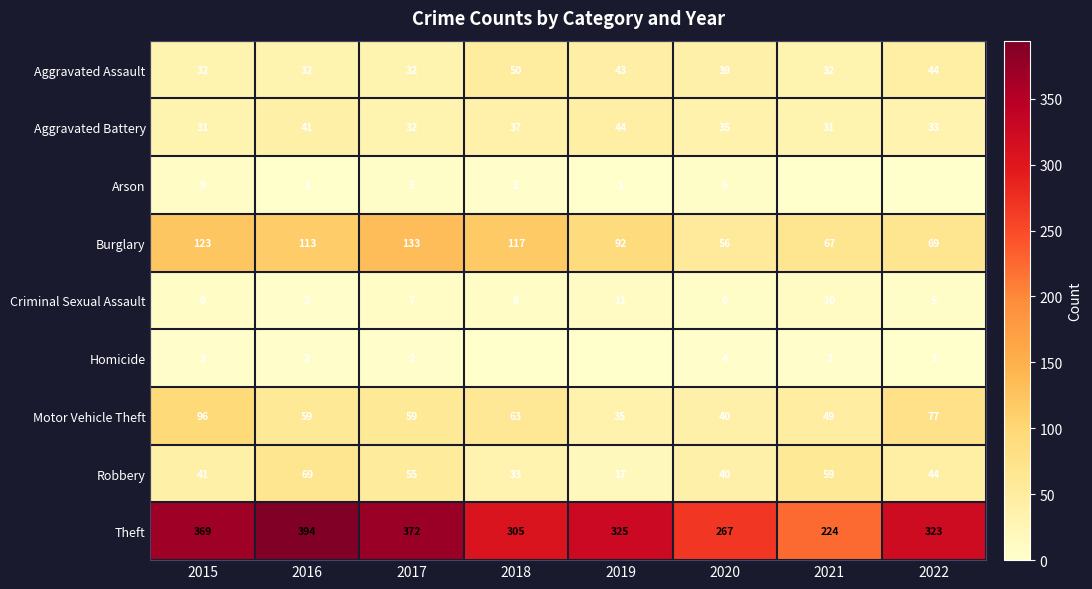

At how many categories does at least one series exceed 109?

8